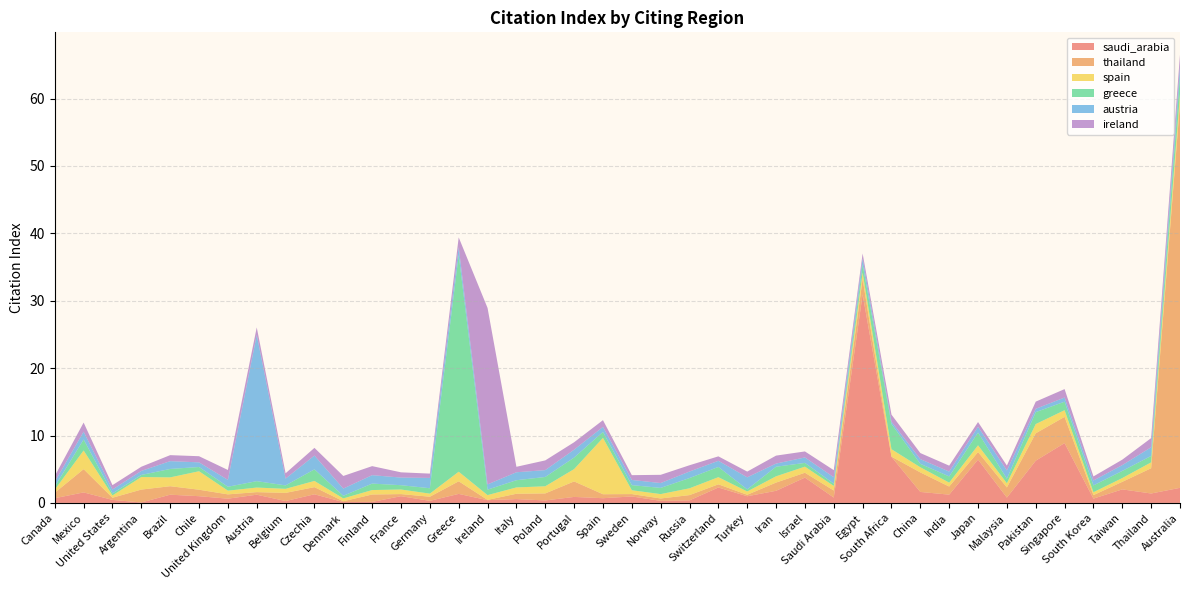

Reading left to right, what are all the values shown in this chart?

saudi_arabia: Canada=0.7	Mexico=1.6	United States=0.5	Argentina=0.1	Brazil=1.2	Chile=1.0	United Kingdom=0.6	Austria=1.2	Belgium=0.3	Czechia=1.3	Denmark=0.1	Finland=0.1	France=1.0	Germany=0.3	Greece=1.3	Ireland=0.4	Italy=0.6	Poland=0.4	Portugal=0.9	Spain=0.7	Sweden=1.0	Norway=0.3	Russia=0.4	Switzerland=2.3	Turkey=1.0	Iran=1.8	Israel=3.8	Saudi Arabia=0.8	Egypt=30.9	South Africa=6.8	China=1.6	India=1.2	Japan=6.4	Malaysia=0.8	Pakistan=6.3	Singapore=8.9	South Korea=0.6	Taiwan=2.0	Thailand=1.4	Australia=2.2
thailand: Canada=0.8	Mexico=3.5	United States=0.3	Argentina=1.9	Brazil=1.3	Chile=1.0	United Kingdom=0.6	Austria=0.4	Belgium=1.2	Czechia=1.1	Denmark=0.1	Finland=1.1	France=0.3	Germany=0.6	Greece=1.9	Ireland=0.0	Italy=0.8	Poland=1.0	Portugal=2.3	Spain=0.6	Sweden=0.3	Norway=0.3	Russia=0.8	Switzerland=0.5	Turkey=0.2	Iran=1.2	Israel=0.7	Saudi Arabia=1.0	Egypt=2.3	South Africa=0.0	China=2.9	India=1.2	Japan=1.1	Malaysia=1.5	Pakistan=4.1	Singapore=3.9	South Korea=0.5	Taiwan=1.1	Thailand=3.8	Australia=57.1
spain: Canada=0.5	Mexico=2.8	United States=0.3	Argentina=1.9	Brazil=1.3	Chile=2.7	United Kingdom=0.6	Austria=0.7	Belgium=0.6	Czechia=0.9	Denmark=0.4	Finland=0.7	France=0.7	Germany=0.5	Greece=1.4	Ireland=0.7	Italy=0.9	Poland=1.1	Portugal=1.8	Spain=8.4	Sweden=0.6	Norway=0.7	Russia=1.0	Switzerland=1.1	Turkey=0.5	Iran=0.9	Israel=0.9	Saudi Arabia=0.7	Egypt=1.0	South Africa=1.1	China=0.8	India=0.6	Japan=1.0	Malaysia=0.6	Pakistan=1.4	Singapore=1.0	South Korea=0.4	Taiwan=0.6	Thailand=0.9	Australia=1.4
greece: Canada=0.5	Mexico=1.6	United States=0.3	Argentina=0.3	Brazil=1.2	Chile=0.6	United Kingdom=0.6	Austria=0.9	Belgium=0.5	Czechia=1.7	Denmark=0.4	Finland=1.0	France=0.6	Germany=0.8	Greece=32.2	Ireland=0.8	Italy=1.1	Poland=1.4	Portugal=1.7	Spain=0.9	Sweden=0.8	Norway=0.9	Russia=1.5	Switzerland=1.5	Turkey=0.3	Iran=1.4	Israel=0.6	Saudi Arabia=0.3	Egypt=1.2	South Africa=3.7	China=0.5	India=0.9	Japan=1.9	Malaysia=0.7	Pakistan=1.8	Singapore=1.3	South Korea=1.0	Taiwan=1.1	Thailand=0.9	Australia=2.7
austria: Canada=0.7	Mexico=1.2	United States=0.6	Argentina=0.6	Brazil=1.2	Chile=0.7	United Kingdom=1.0	Austria=21.7	Belgium=1.0	Czechia=2.0	Denmark=1.1	Finland=1.2	France=1.1	Germany=1.5	Greece=1.2	Ireland=0.8	Italy=1.2	Poland=1.0	Portugal=1.2	Spain=0.8	Sweden=0.8	Norway=0.7	Russia=1.0	Switzerland=0.9	Turkey=1.8	Iran=0.5	Israel=0.8	Saudi Arabia=1.0	Egypt=0.9	South Africa=0.3	China=0.7	India=0.7	Japan=0.9	Malaysia=1.2	Pakistan=0.5	Singapore=0.6	South Korea=0.7	Taiwan=0.9	Thailand=1.3	Australia=1.4
ireland: Canada=0.8	Mexico=1.4	United States=0.7	Argentina=0.6	Brazil=0.9	Chile=0.9	United Kingdom=1.5	Austria=1.1	Belgium=0.8	Czechia=1.1	Denmark=1.9	Finland=1.3	France=0.8	Germany=0.6	Greece=1.4	Ireland=26.2	Italy=0.8	Poland=1.4	Portugal=1.1	Spain=1.0	Sweden=0.7	Norway=1.2	Russia=0.9	Switzerland=0.7	Turkey=0.8	Iran=1.2	Israel=0.9	Saudi Arabia=1.1	Egypt=0.7	South Africa=1.1	China=0.9	India=0.9	Japan=0.7	Malaysia=0.7	Pakistan=1.1	Singapore=1.2	South Korea=0.6	Taiwan=0.8	Thailand=1.4	Australia=1.7